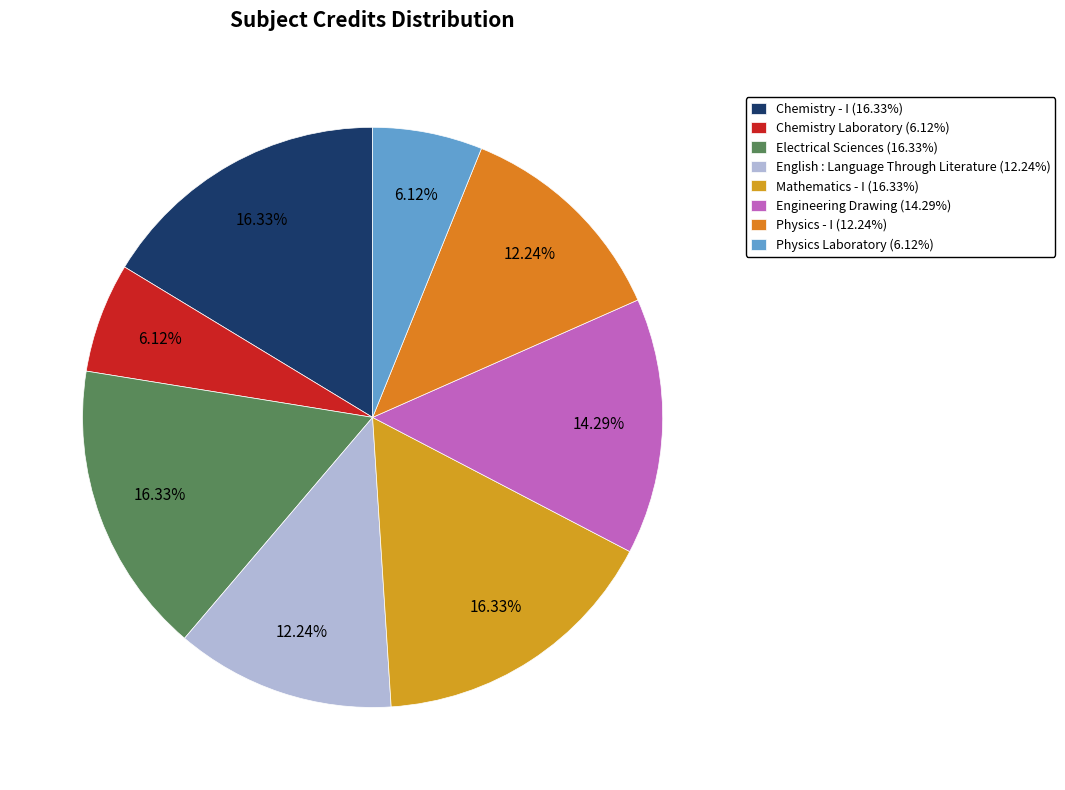

How many segments does this pie chart have?

8